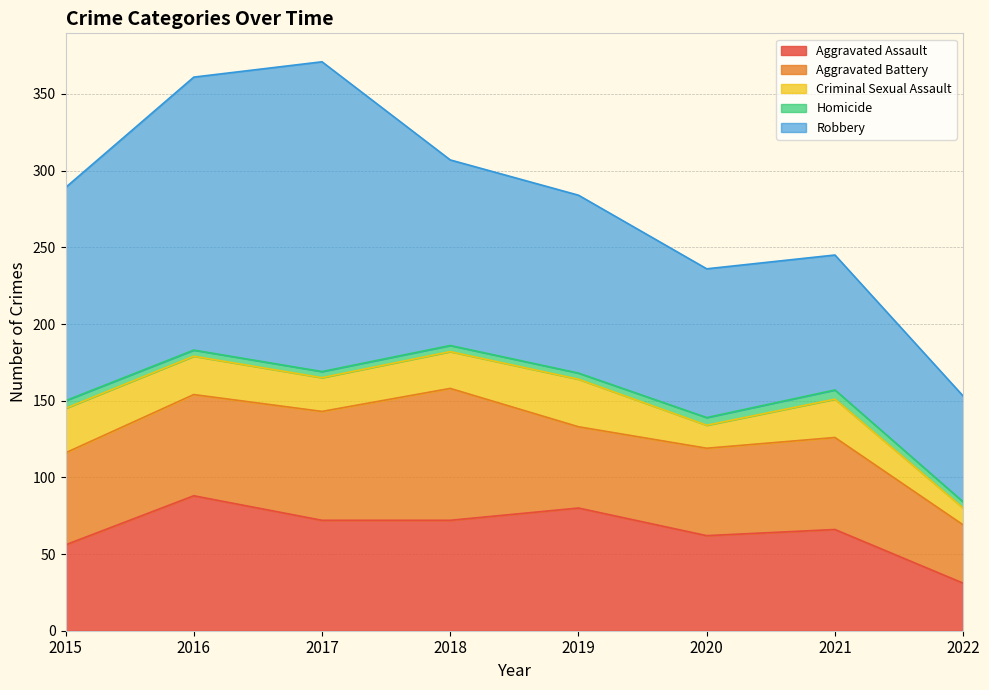

How many interior local peaks does the Aggravated Assault series have?

3